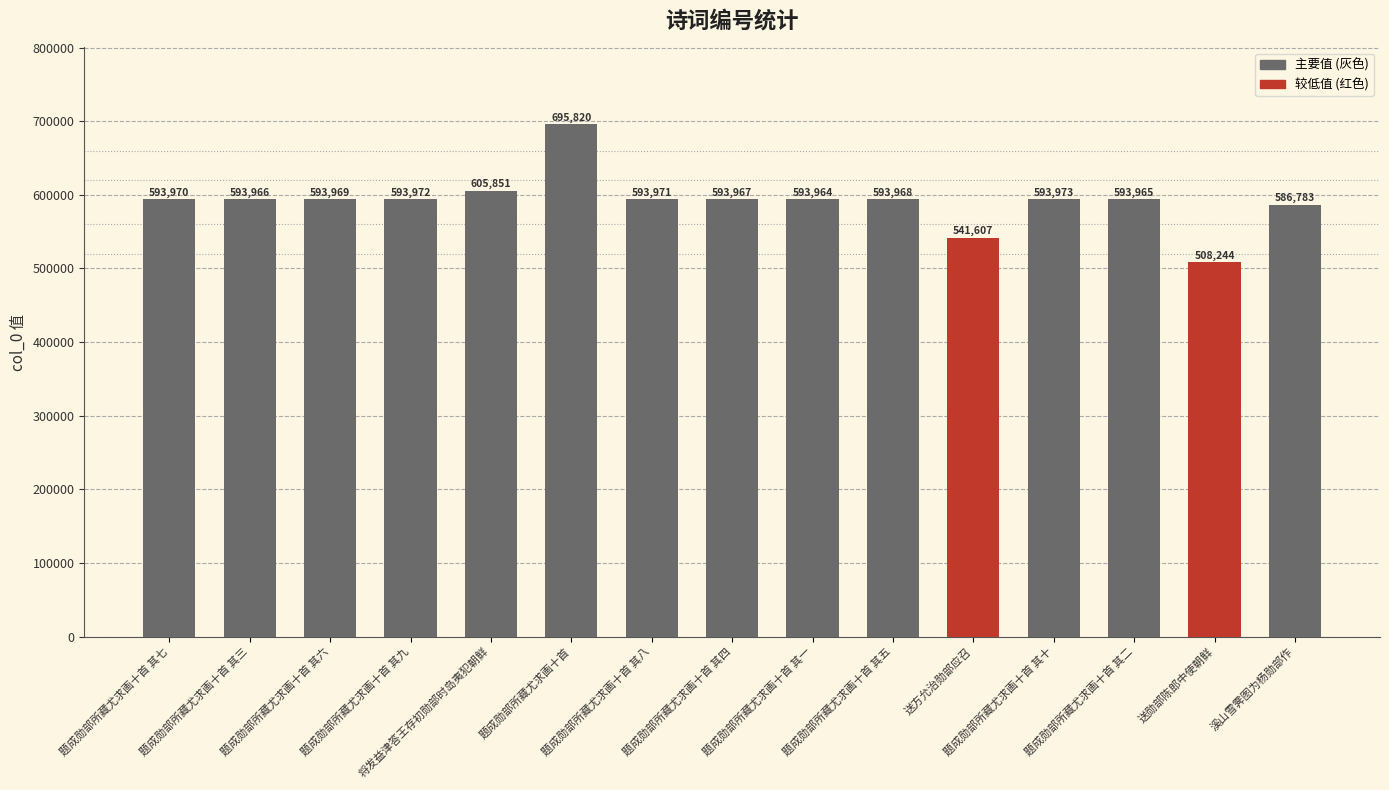

What is the sum of the values at 题成勋部所藏尤求画十首 其二 and 题成勋部所藏尤求画十首 其六?

1187934